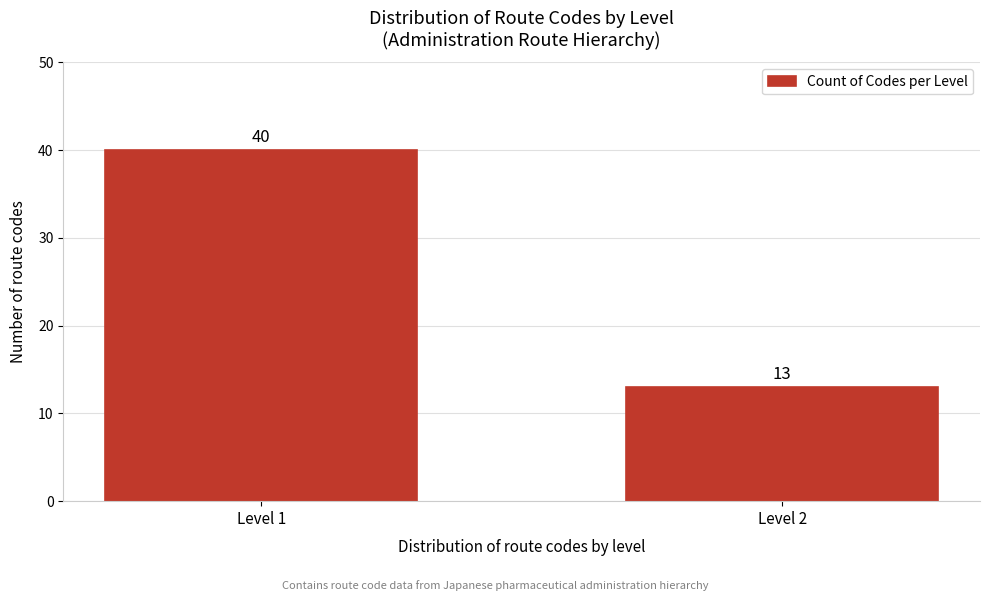

Reading right to left, what are all the values shown in this chart?

Level 2=13	Level 1=40